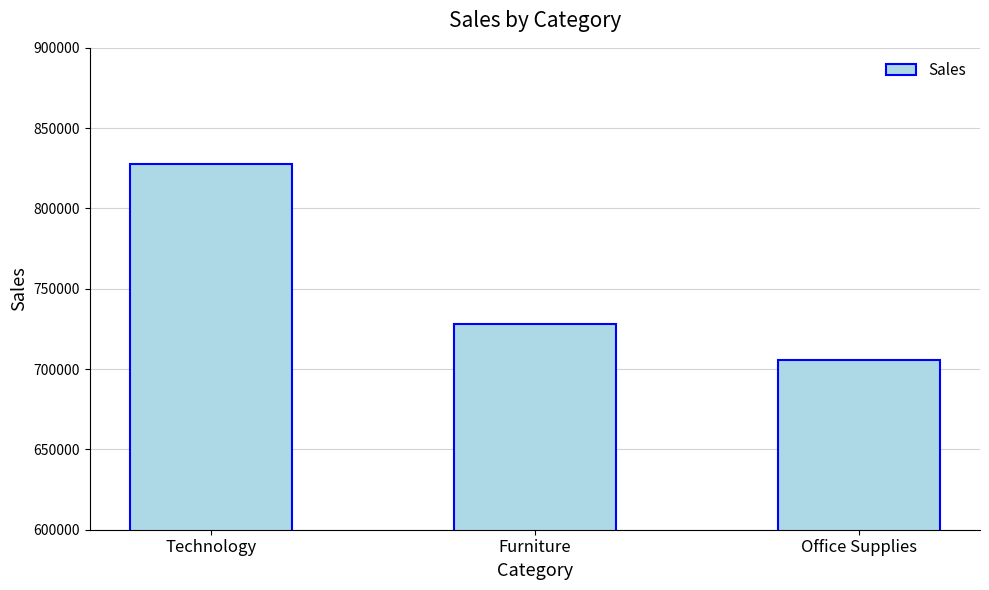

Reading left to right, transcribe all the data shown in this chart.

Technology=827455.9	Furniture=728377.2	Office Supplies=705422.3